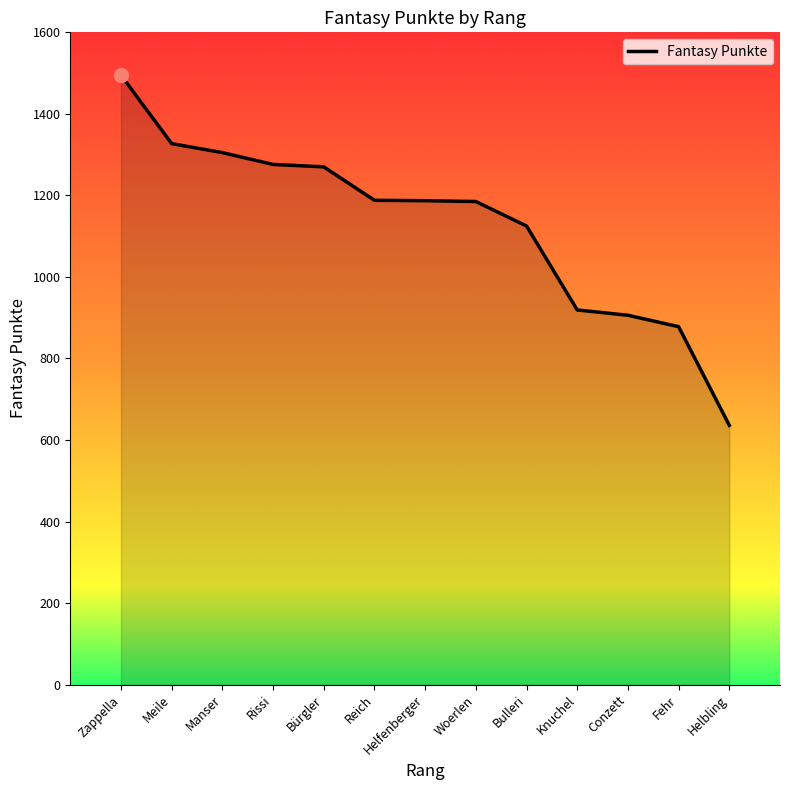

What position from the right is Manser?

11